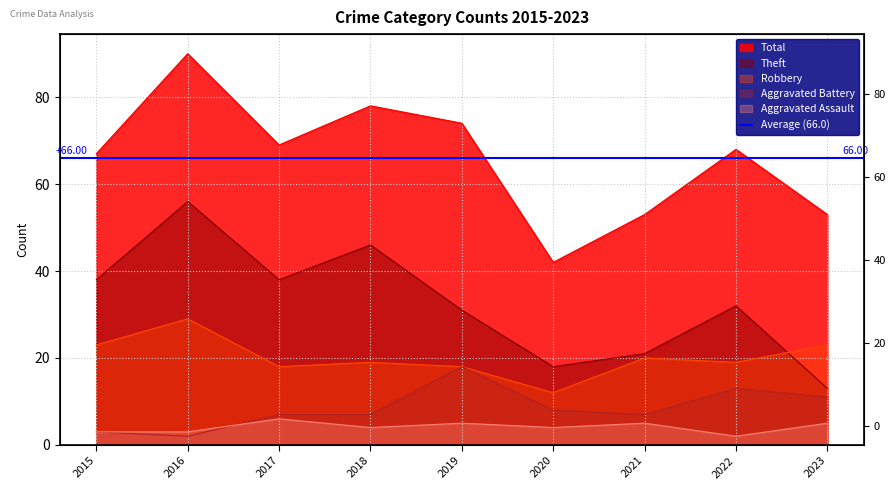

Rank the series at 2021 from highest to lowest value.

Total, Theft, Robbery, Aggravated Battery, Aggravated Assault